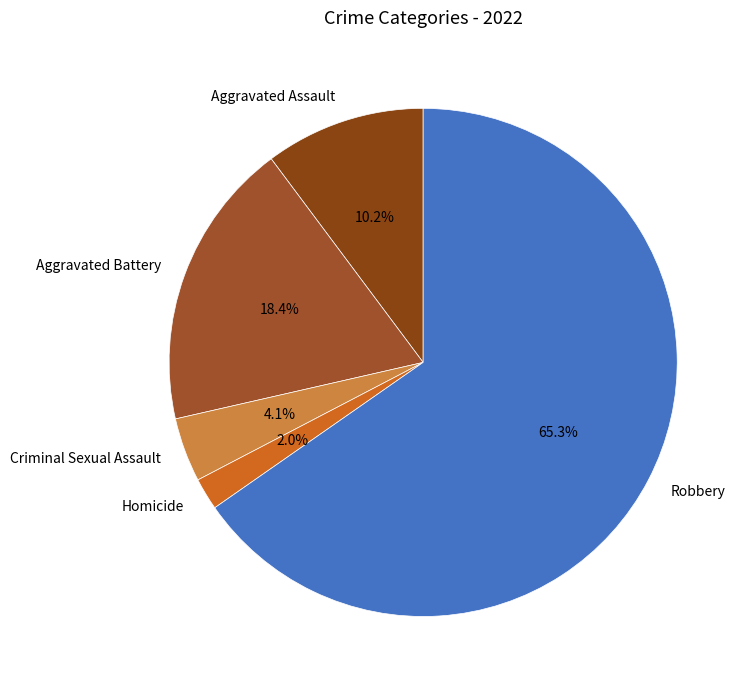

To the nearest percent, what is the average slice percentage?

20%